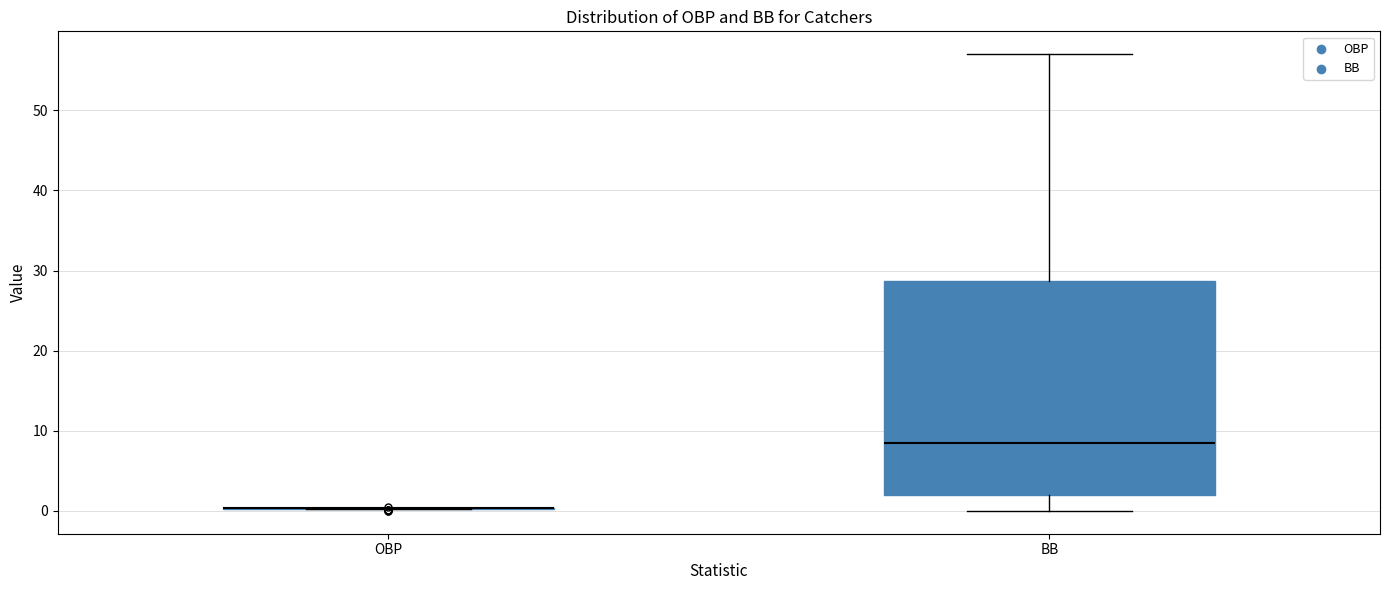

Reading left to right, transcribe this box plot: for each box, give where its median line is, the range the box spans, and where its two whiskers end, as read against the y-axis. The values are not printed on the chart, so give them approximately, as read against the axis.

OBP: box collapsed to a line at 0, whiskers 0 to 0
BB: median 9, box 2 to 29, whiskers 0 to 57